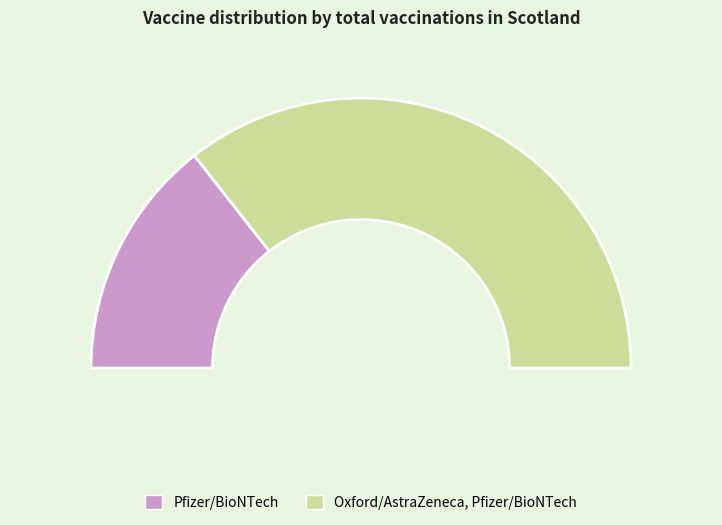

How many slices are in this pie chart?

2